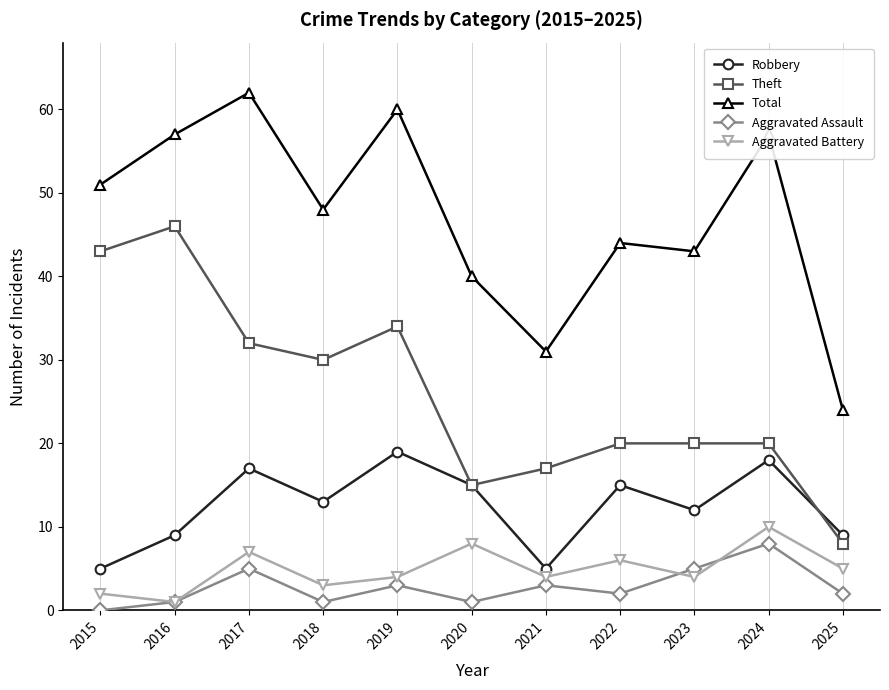

Is the value of Aggravated Assault at 2017 greater than the value of Robbery at 2025?

No